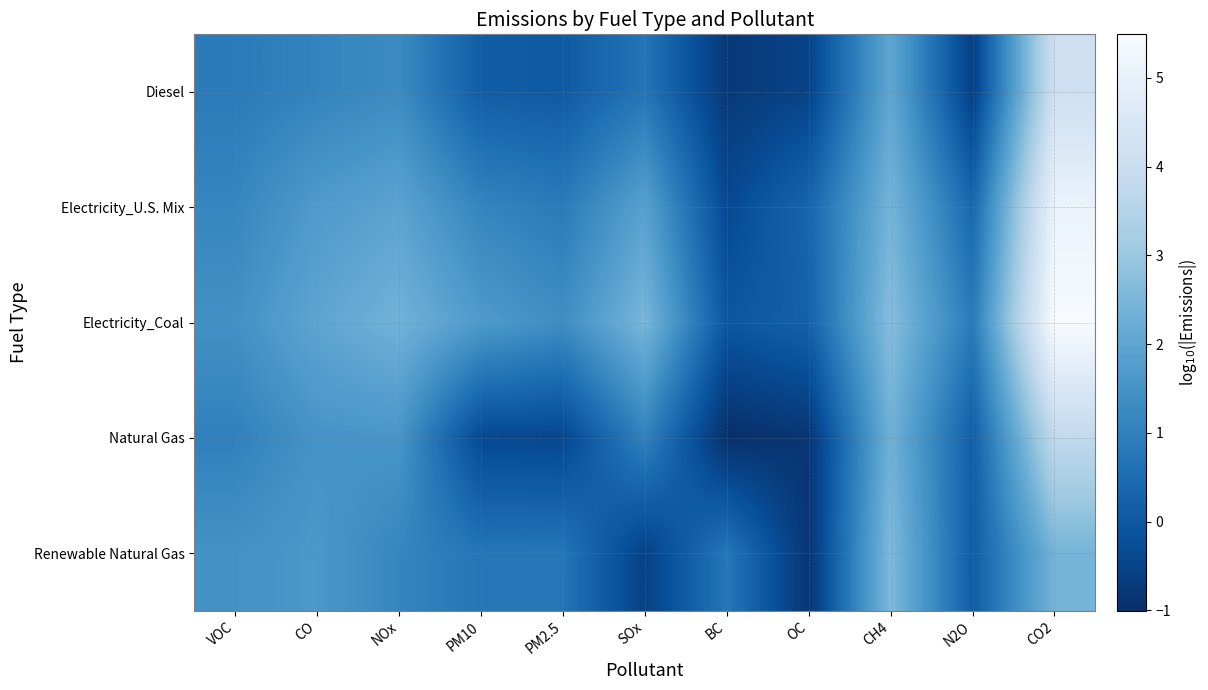

Reading left to right, what are all the values shown in this chart?

Diesel: VOC=0.9	CO=1.1	NOx=1.3	PM10=0.1	PM2.5=0.1	SOx=0.7	BC=-0.8	OC=-0.5	CH4=2.0	N2O=-0.6	CO2=4.1
Electricity_U.S. Mix: VOC=1.2	CO=1.7	NOx=2.0	PM10=1.1	PM2.5=0.9	SOx=1.9	BC=-0.4	OC=0.3	CH4=2.4	N2O=0.4	CO2=5.1
Electricity_Coal: VOC=1.4	CO=2.0	NOx=2.4	PM10=1.7	PM2.5=1.3	SOx=2.5	BC=-0.0	OC=0.2	CH4=2.7	N2O=0.9	CO2=5.5
Natural Gas: VOC=1.0	CO=1.5	NOx=1.6	PM10=-0.4	PM2.5=-0.4	SOx=1.0	BC=-1.0	OC=-0.8	CH4=2.3	N2O=0.2	CO2=3.8
Renewable Natural Gas: VOC=1.5	CO=1.6	NOx=1.1	PM10=0.7	PM2.5=0.7	SOx=-0.6	BC=0.8	OC=-0.9	CH4=2.6	N2O=0.1	CO2=2.4